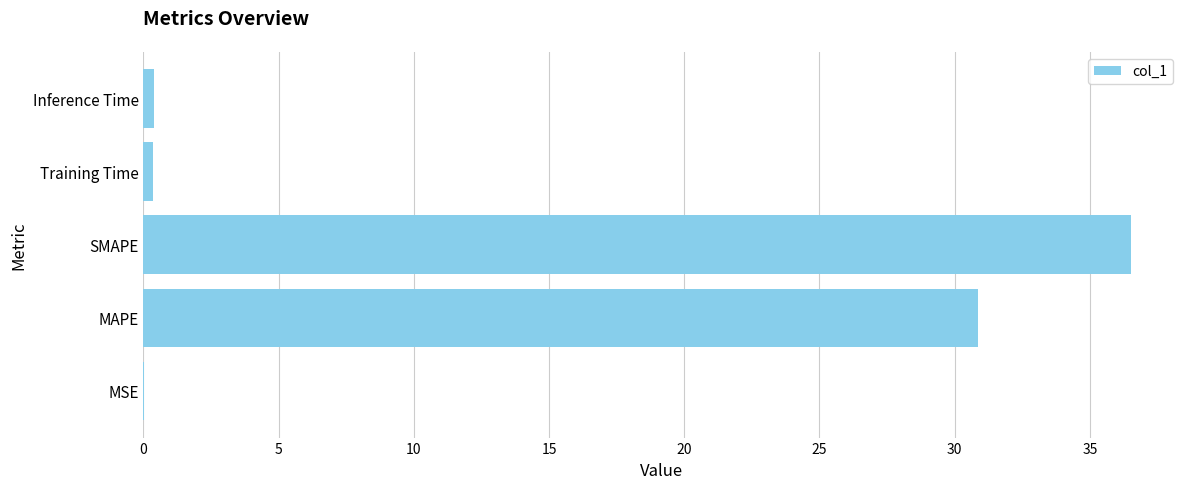

What is the sum of all values?

68.2